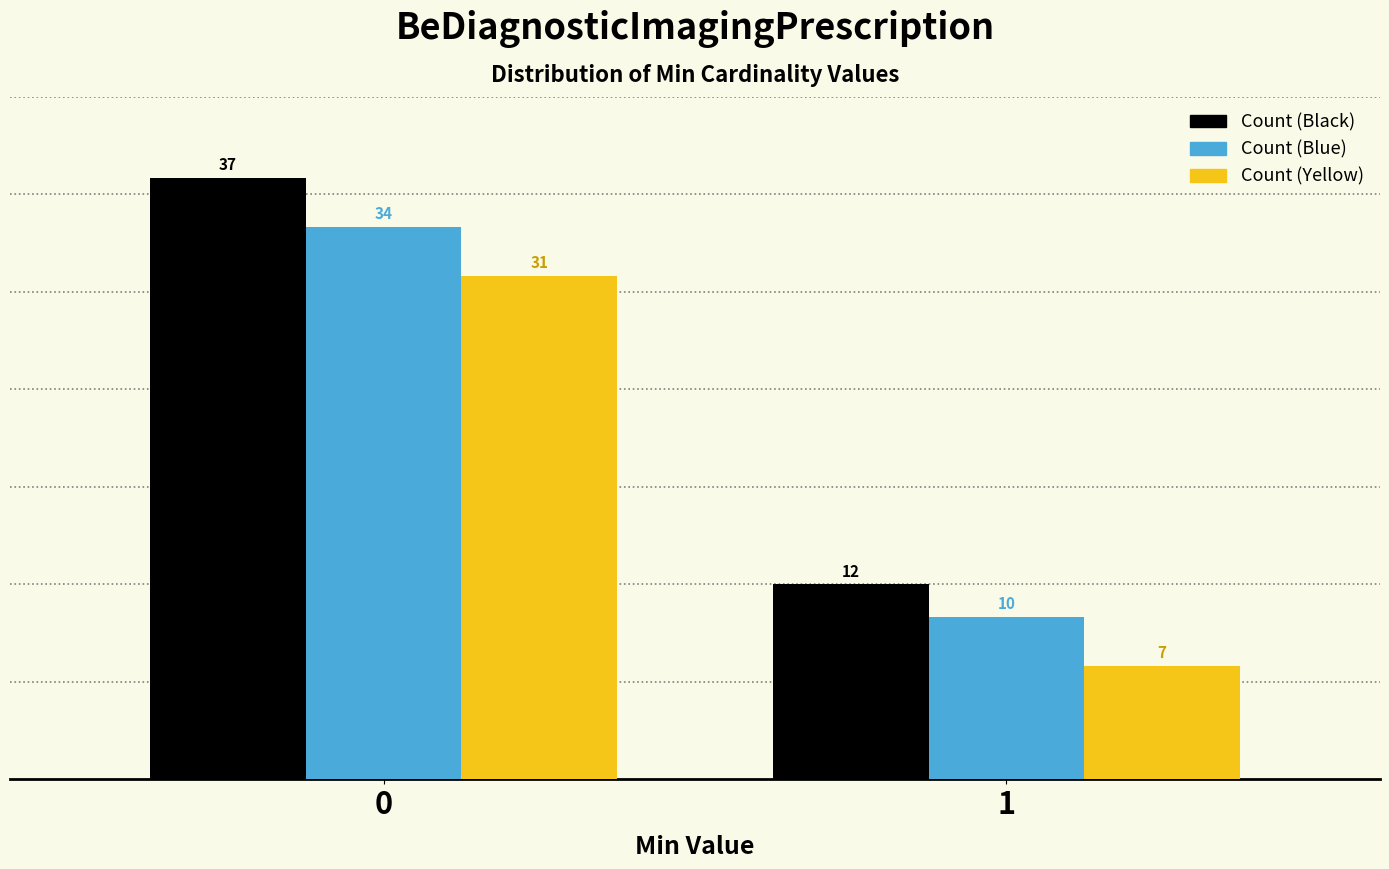

Reading left to right, extract all data points from this chart.

Count (Black): 37	12
Count (Blue): 34	10
Count (Yellow): 31	7